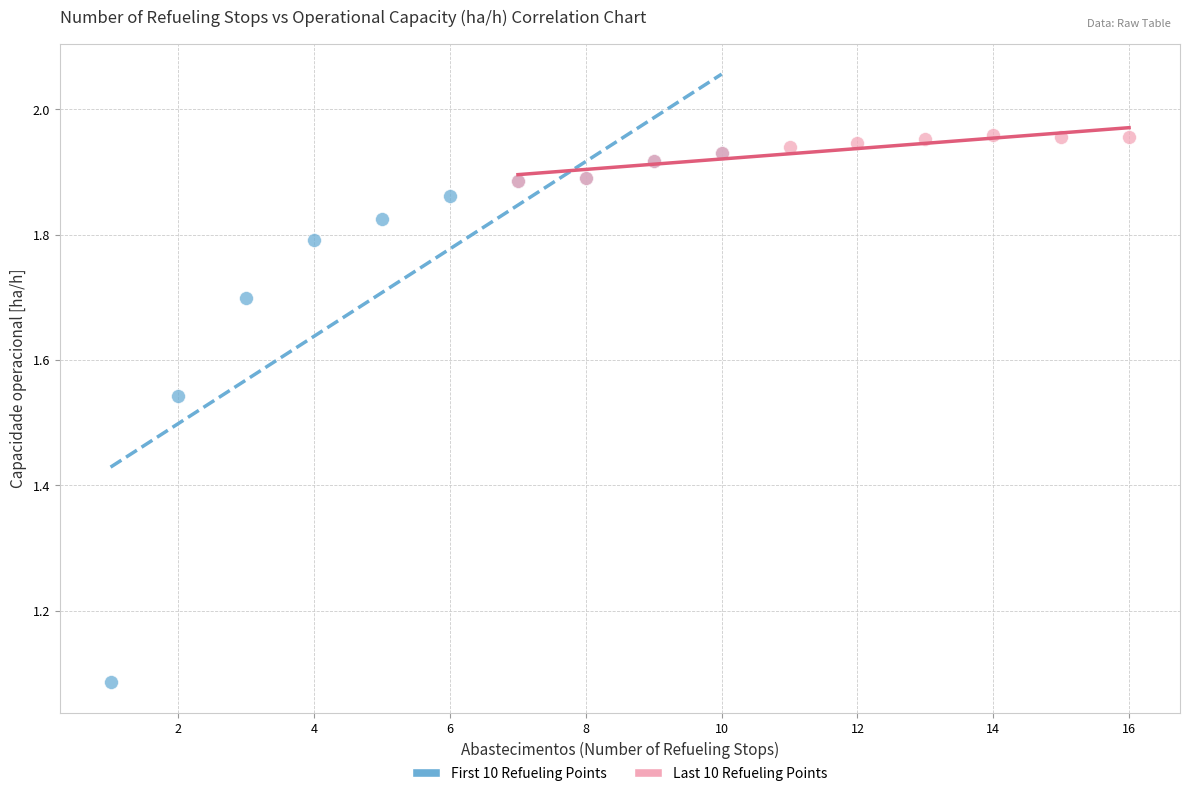

Which series has the widest spread of Y values?

First 10 Refueling Points